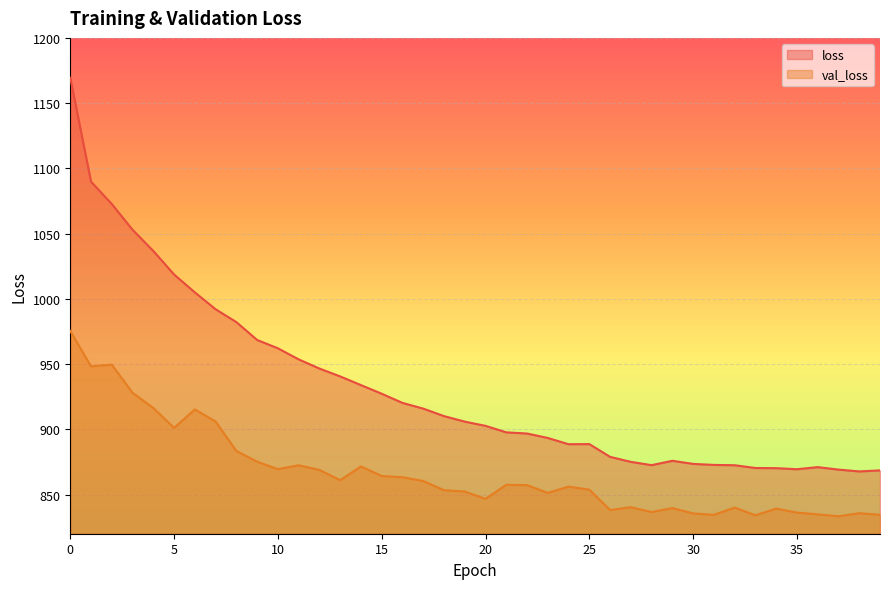

True or false: loss and val_loss cross at least once.

False